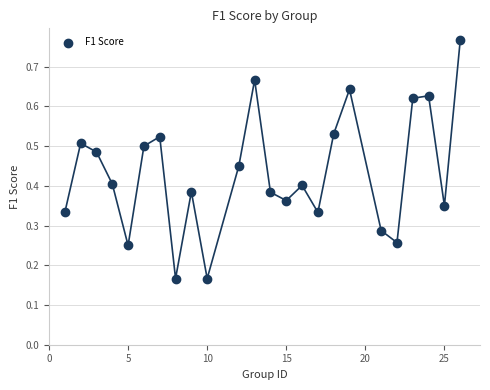

What is the range of X values (max minus min)?

25.0